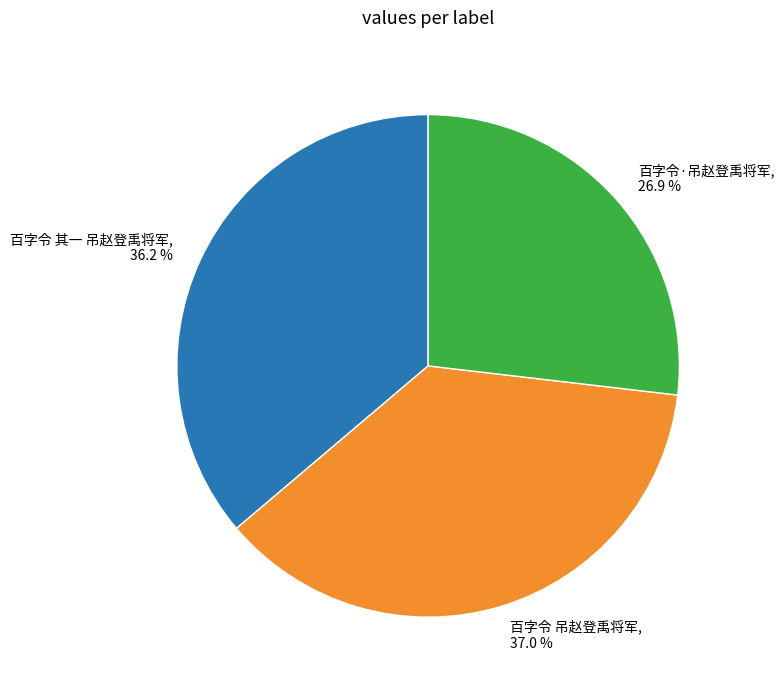

Rank the categories by value from lowest to highest.

百字令·吊赵登禹将军, 百字令 其一 吊赵登禹将军, 百字令 吊赵登禹将军